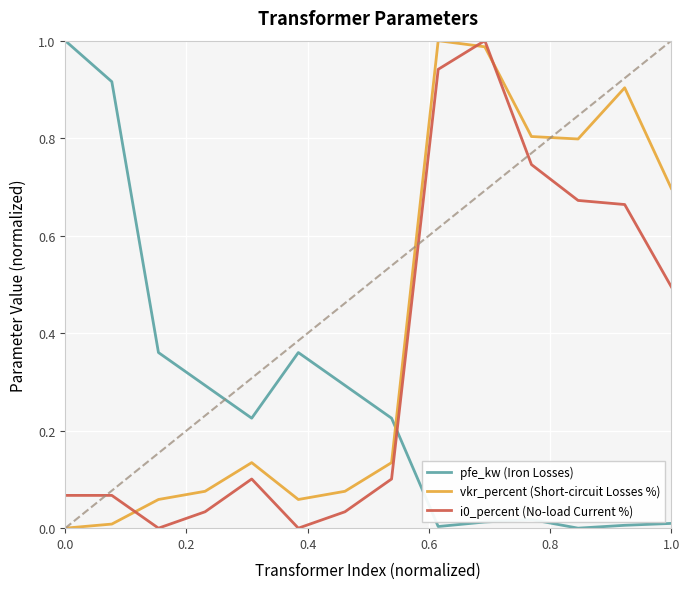

True or false: vkr_percent (Short-circuit Losses %) and pfe_kw (Iron Losses) intersect in this chart.

True